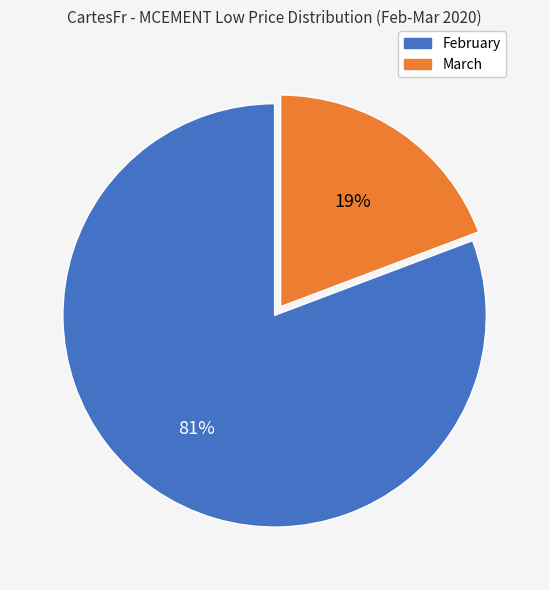

To the nearest percent, what is the average slice percentage?

50%